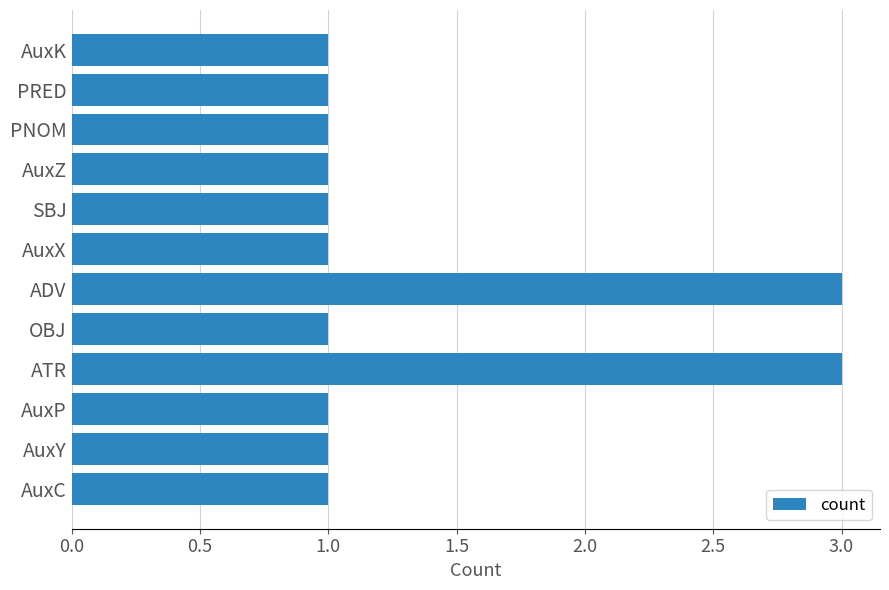

What is the ratio of the value at AuxY to the value at PNOM?

1.0